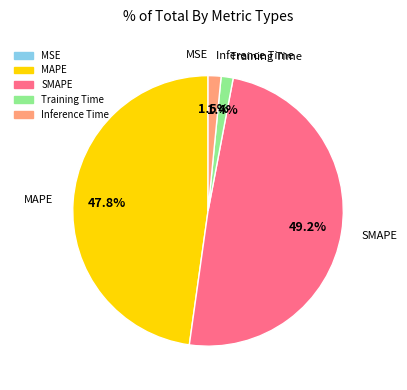

Which slice is the largest?

SMAPE